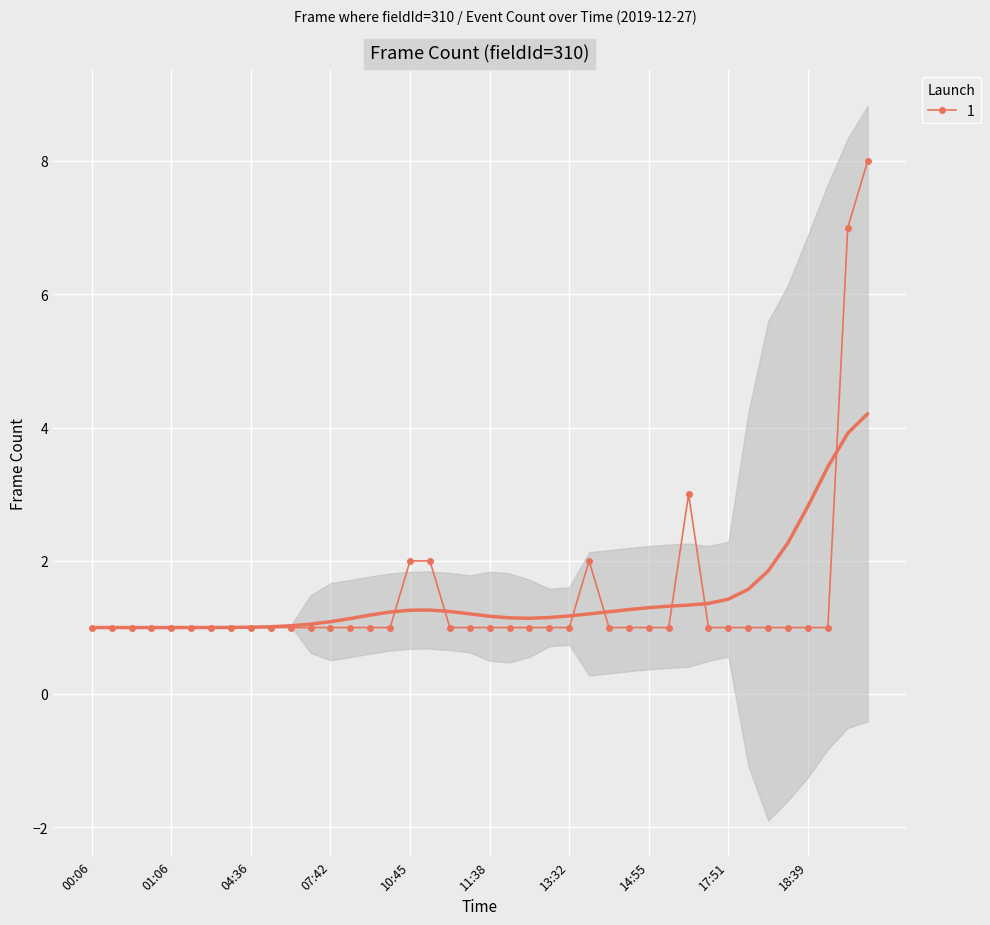

Reading left to right, list all the values displayed in this chart.

00:06=1	00:10=1	00:24=1	00:47=1	01:06=1	01:37=1	02:24=1	02:26=1	04:36=1	06:34=1	06:44=1	06:51=1	07:42=1	09:30=1	09:58=1	10:38=1	10:45=2	10:46=2	10:47=1	11:31=1	11:38=1	12:03=1	13:00=1	13:08=1	13:32=1	13:51=2	14:12=1	14:40=1	14:55=1	15:06=1	15:56=3	17:19=1	17:51=1	18:01=1	18:18=1	18:24=1	18:39=1	18:50=1	19:02=7	19:03=8